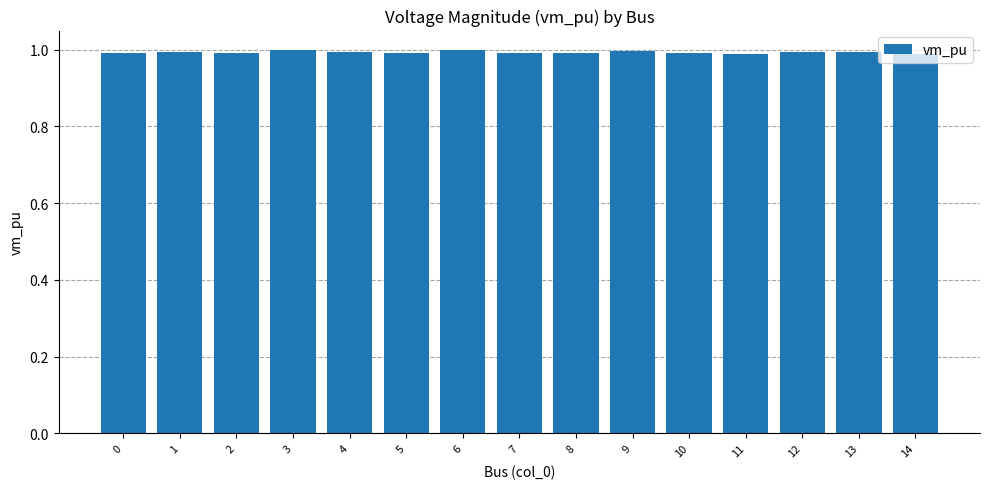

Is it true that the value at 5 is 1.0?

True